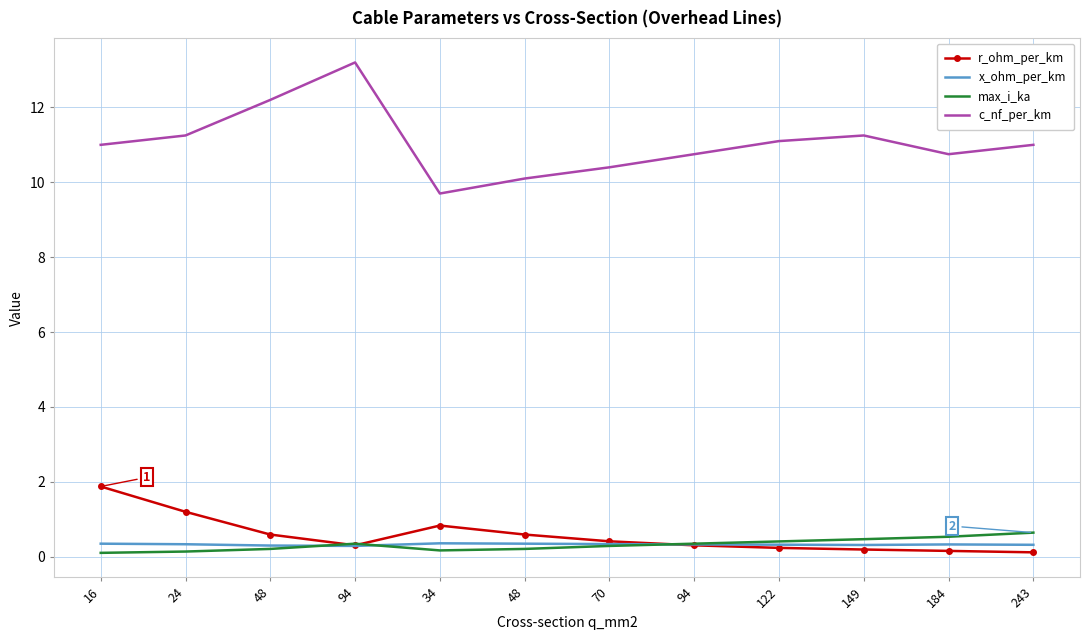

The value of r_ohm_per_km at 48 is 0.4. True or false?

False